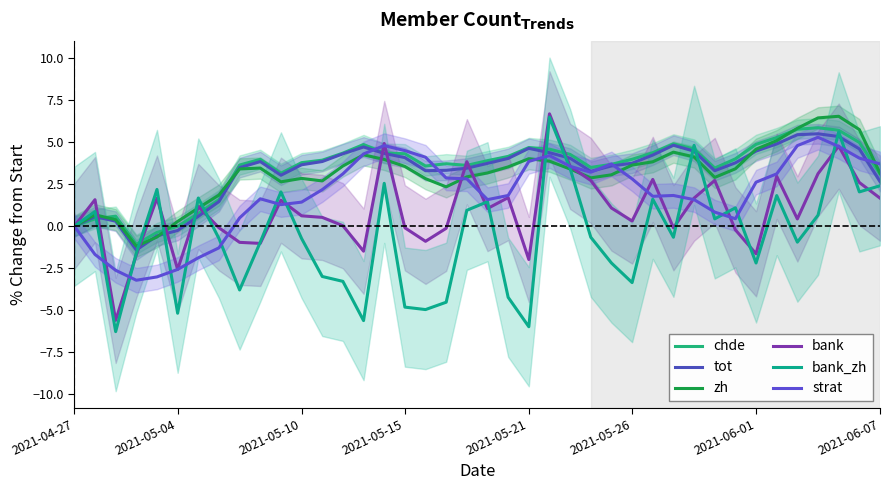

Which series has the largest range (max minus min)?

bank_zh